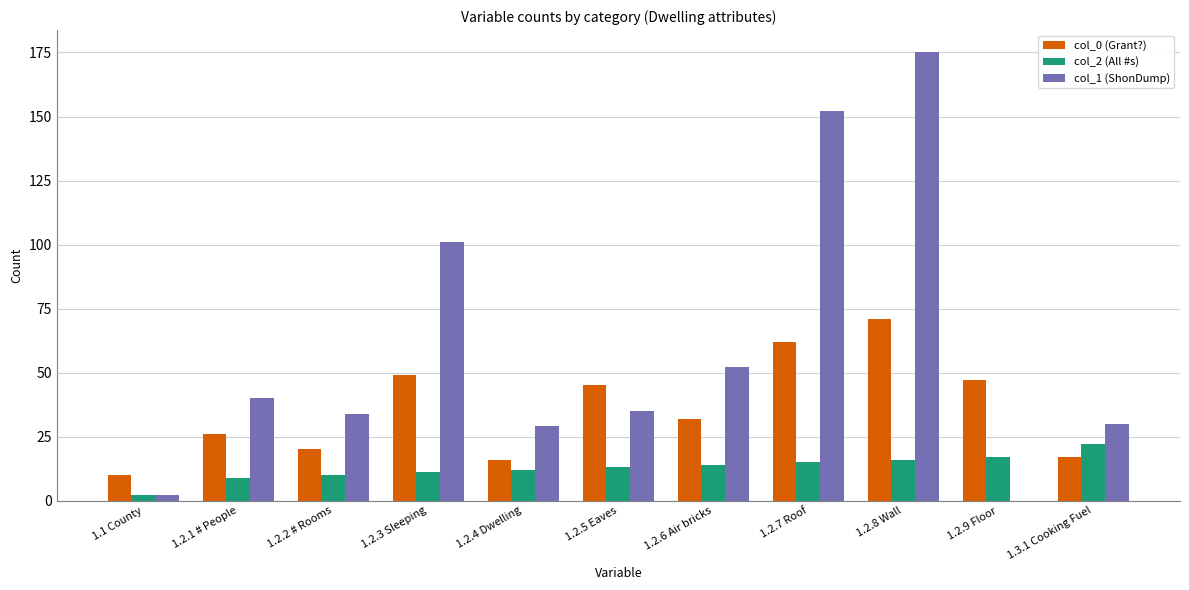

Which series has the largest range (max minus min)?

col_1 (ShonDump)